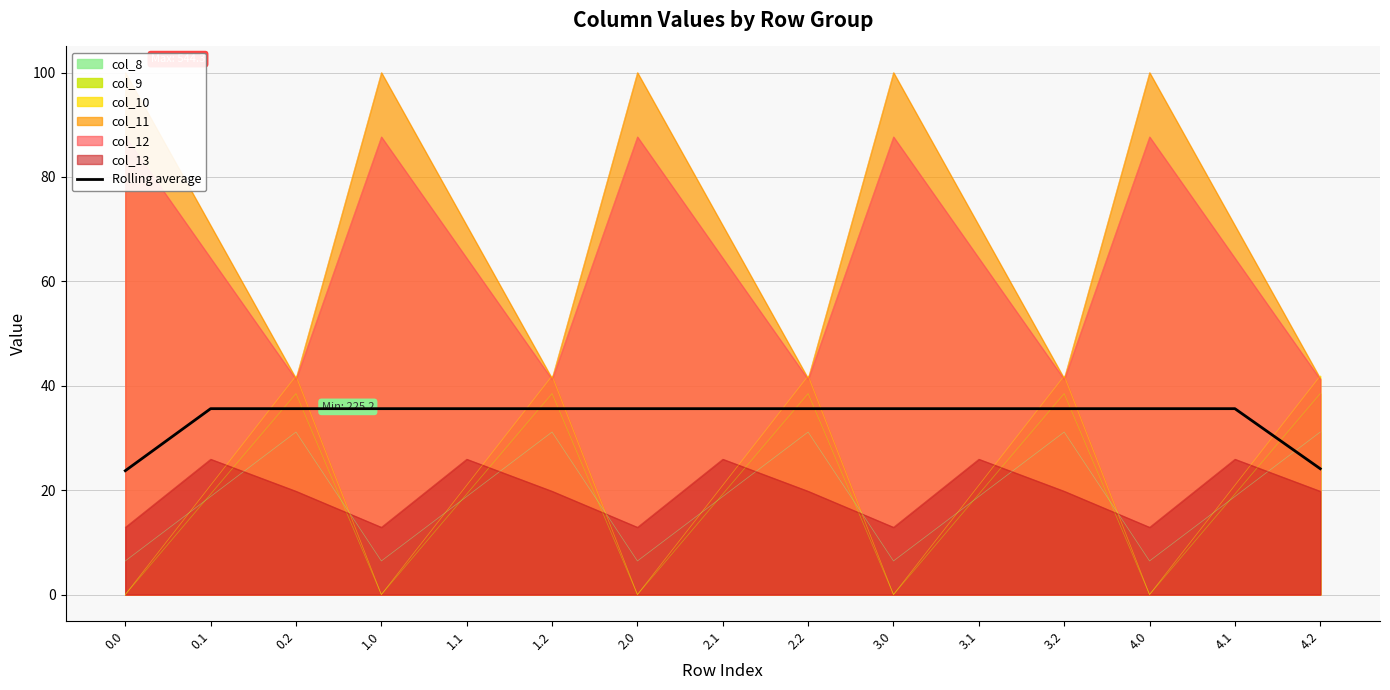

Approximately how many times larger is the value at 2.0 compared to 1.0?

1.0